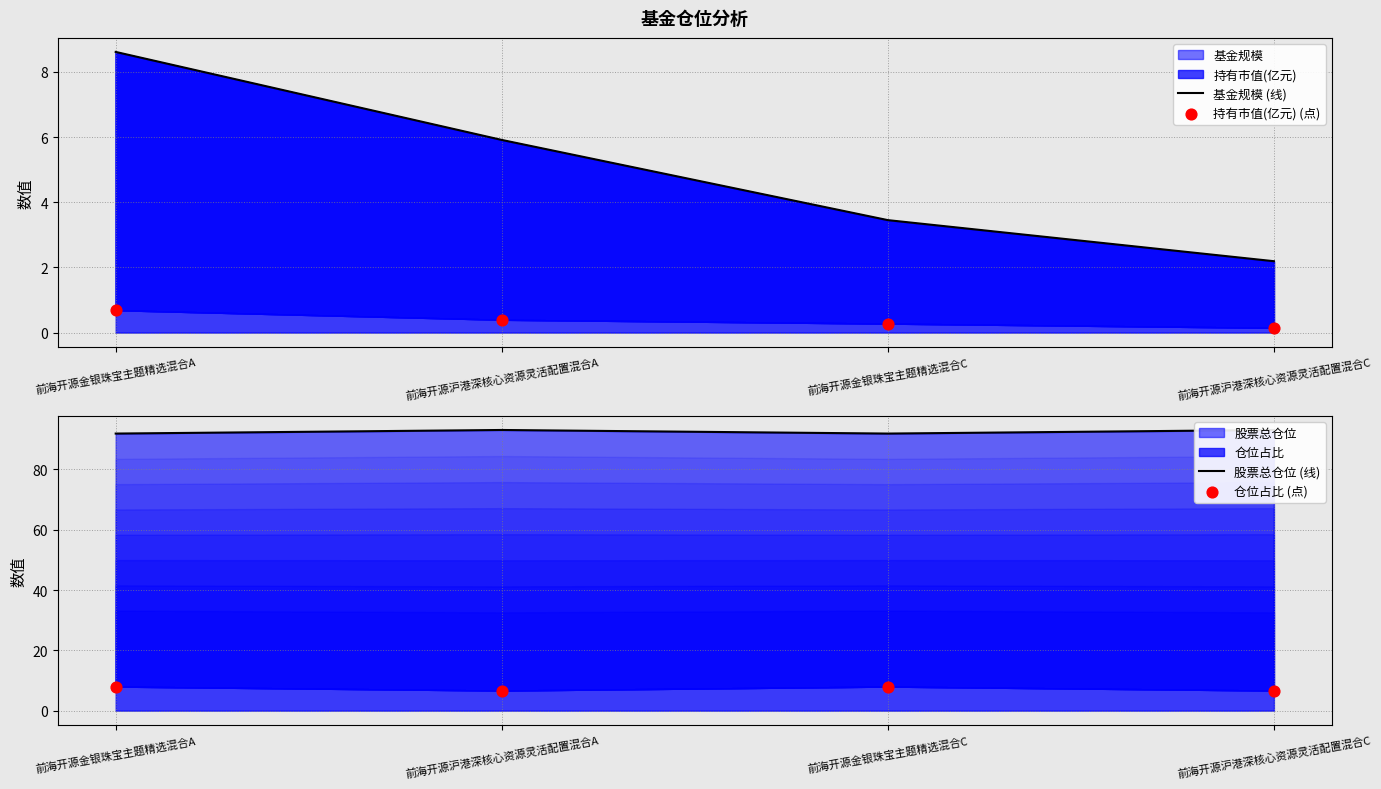

Is the value of 基金规模 (线) at 前海开源金银珠宝主题精选混合A greater than the value of 仓位占比 (点) at 前海开源沪港深核心资源灵活配置混合A?

Yes